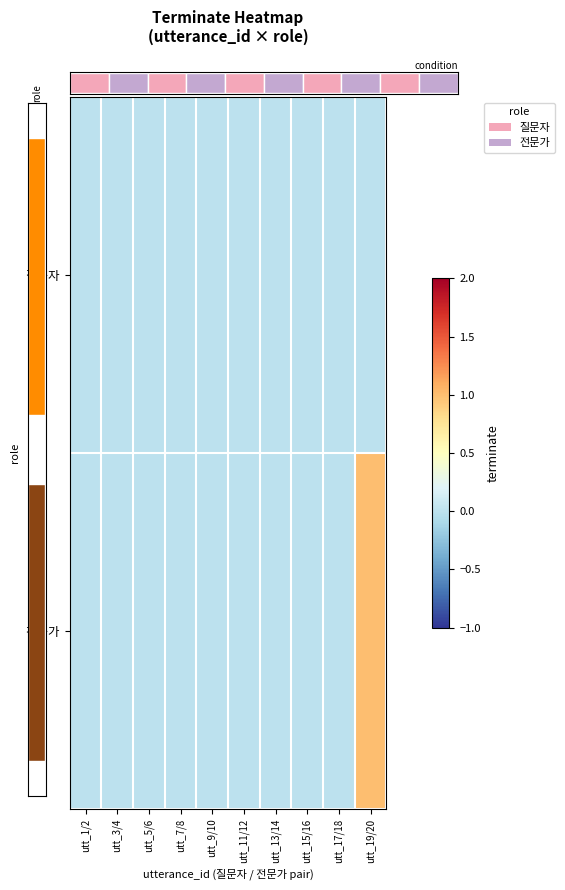

List the labels in order of 질문자 value, smallest first.

utt_1/2, utt_3/4, utt_5/6, utt_7/8, utt_9/10, utt_11/12, utt_13/14, utt_15/16, utt_17/18, utt_19/20